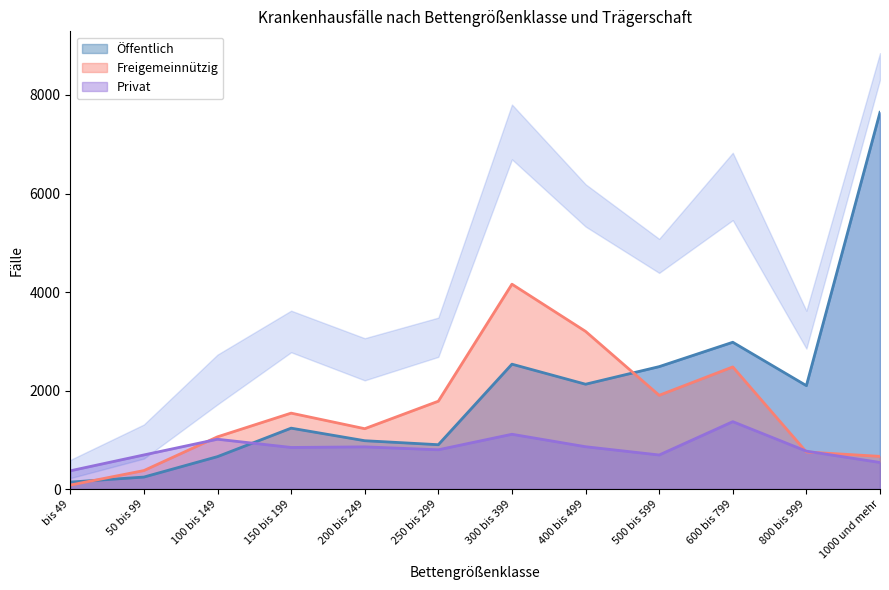

Reading left to right, what are all the values shown in this chart?

Öffentlich: bis 49=141	50 bis 99=243	100 bis 149=658	150 bis 199=1236	200 bis 249=981	250 bis 299=900	300 bis 399=2535	400 bis 499=2128	500 bis 599=2485	600 bis 799=2980	800 bis 999=2099	1000 und mehr=7648
Freigemeinnützig: bis 49=80	50 bis 99=375	100 bis 149=1060	150 bis 199=1541	200 bis 249=1225	250 bis 299=1783	300 bis 399=4159	400 bis 499=3201	500 bis 599=1903	600 bis 799=2479	800 bis 999=752	1000 und mehr=663
Privat: bis 49=370	50 bis 99=692	100 bis 149=1011	150 bis 199=844	200 bis 249=856	250 bis 299=797	300 bis 399=1112	400 bis 499=859	500 bis 599=691	600 bis 799=1368	800 bis 999=769	1000 und mehr=539